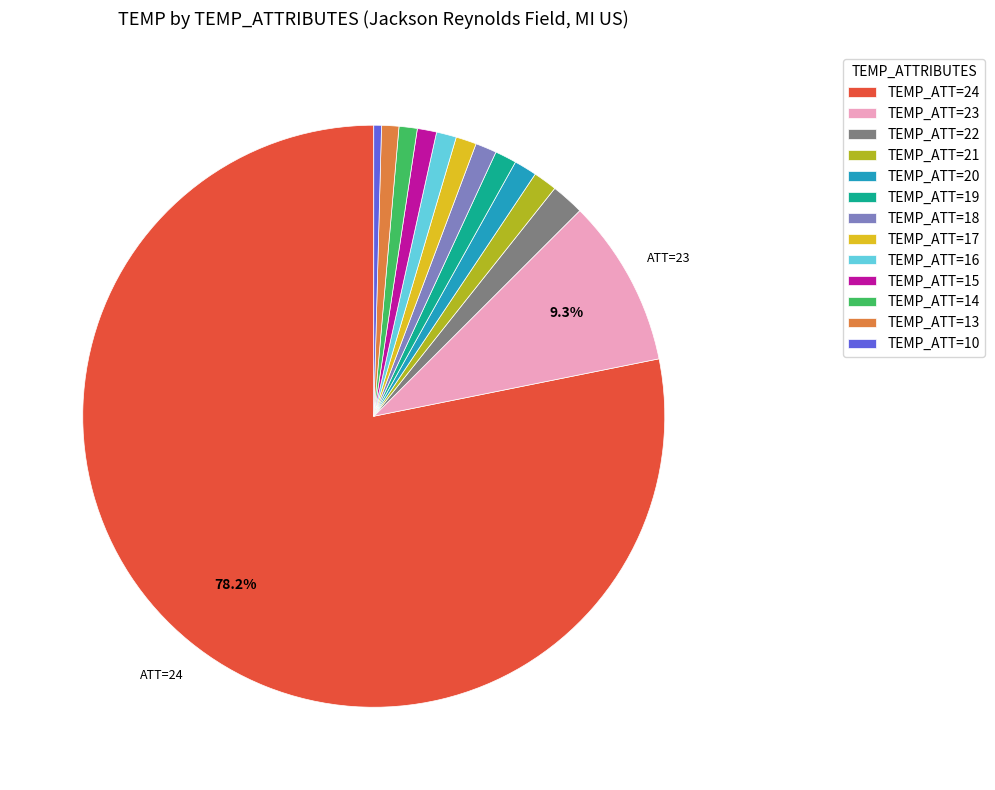

What is the ratio of the value at TEMP_ATT=18 to the value at TEMP_ATT=13?

1.2